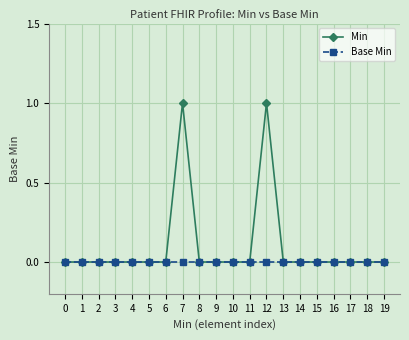

Which series has the widest spread of values?

Min